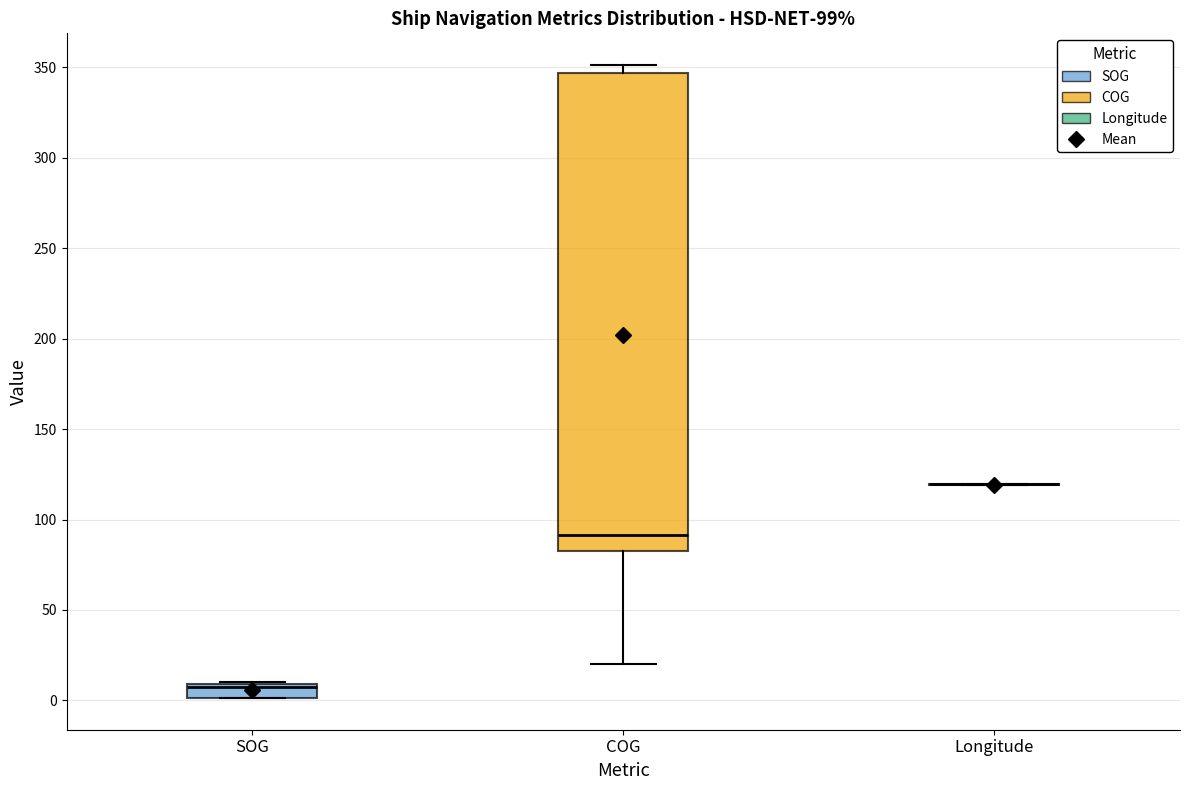

Comparing the boxes themselves (not the whiskers), which one is the tallest?

COG